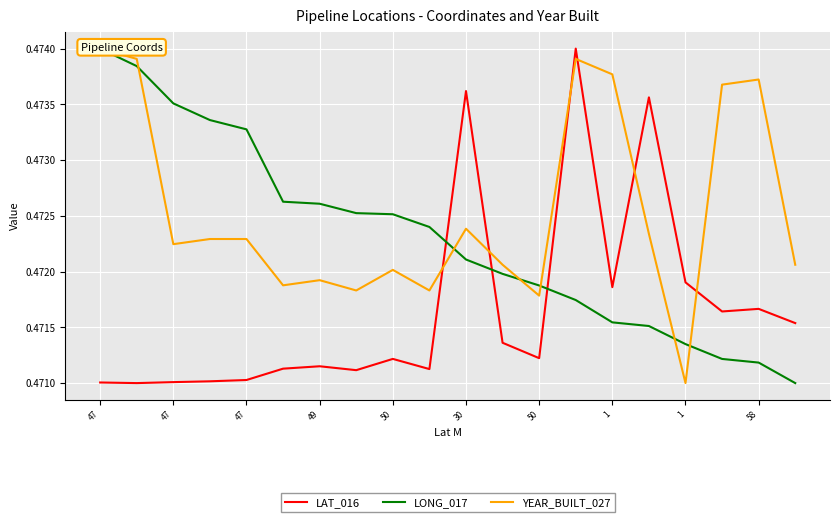

The value of LAT_016 at 47 is 0.7. True or false?

False